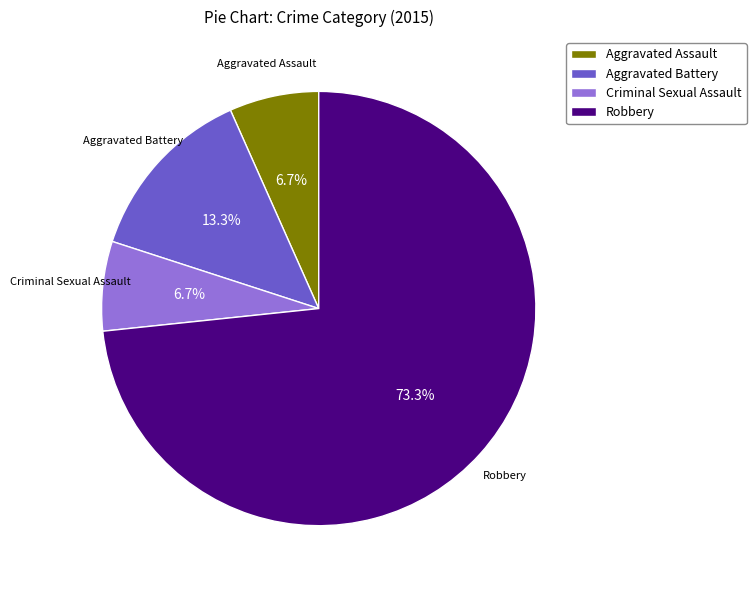

Combined, do Aggravated Battery and Criminal Sexual Assault account for over 50%?

No